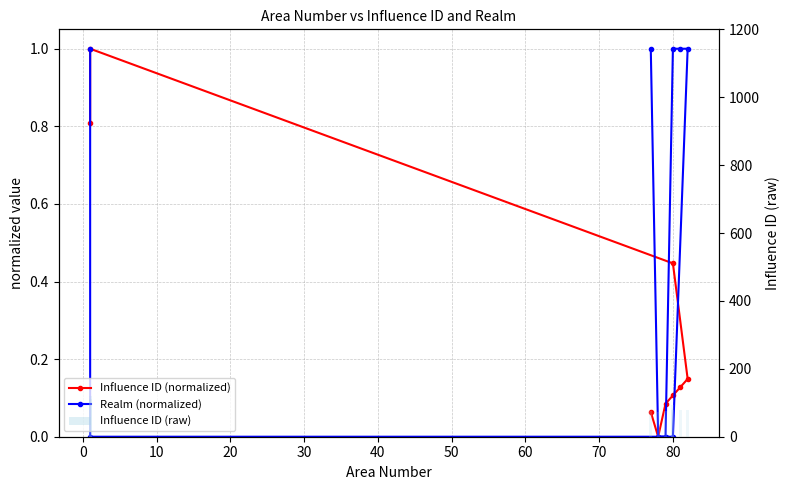

How many values in Influence ID (normalized) are above zero?

8